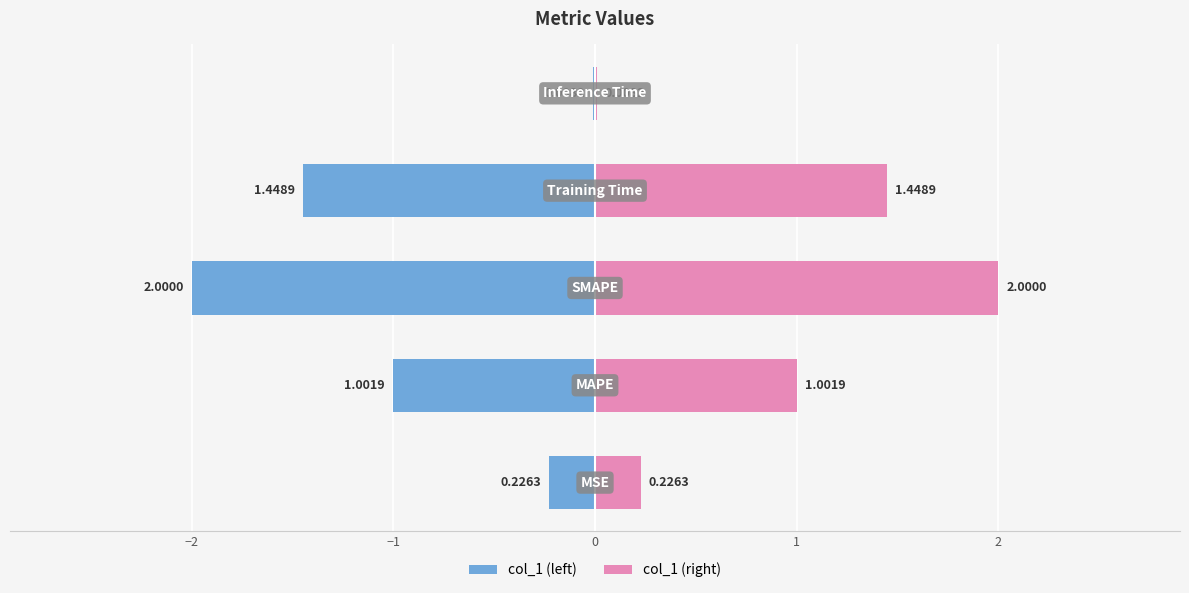

What is the value of the 3rd bar from the left?

2.0